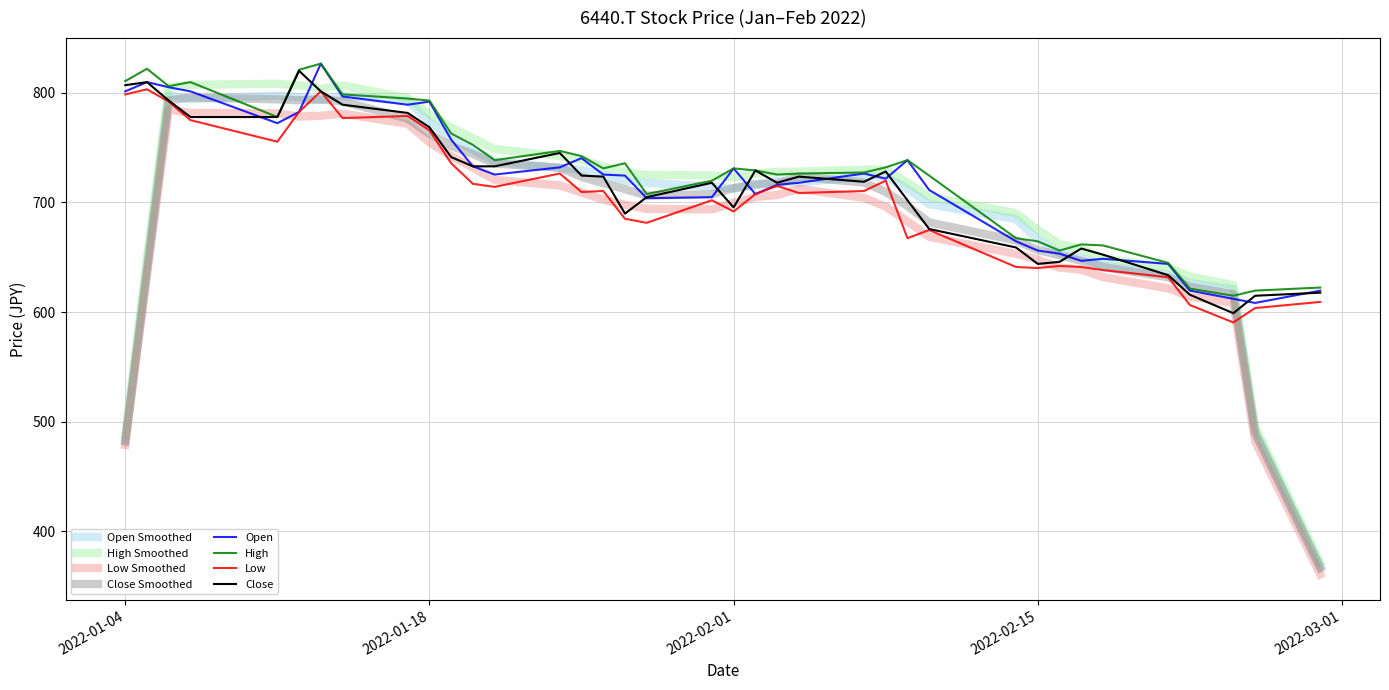

What is the maximum value shown in the chart?

826.7